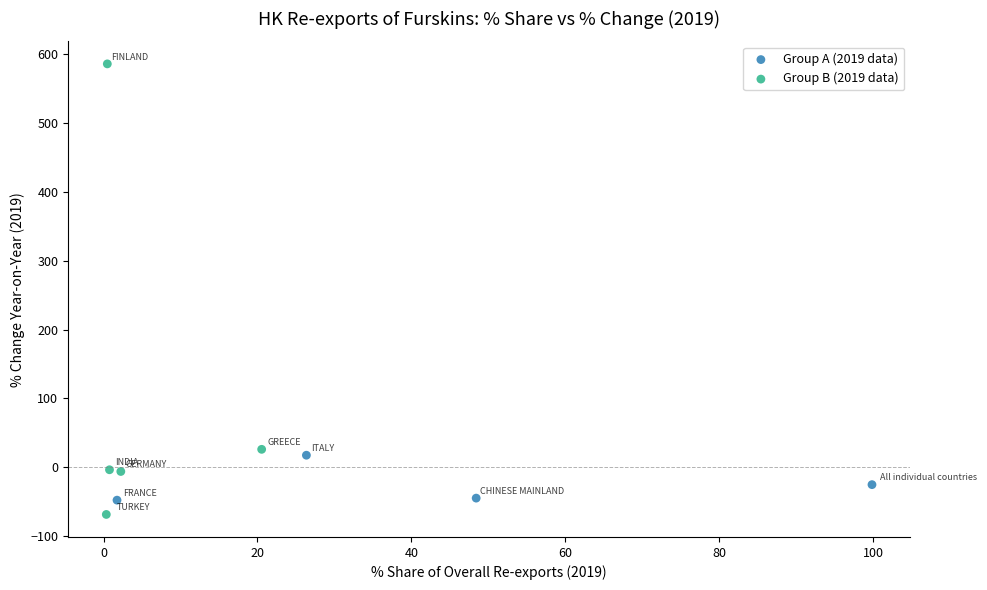

Which series contains the highest Y value?

Group B (2019 data)